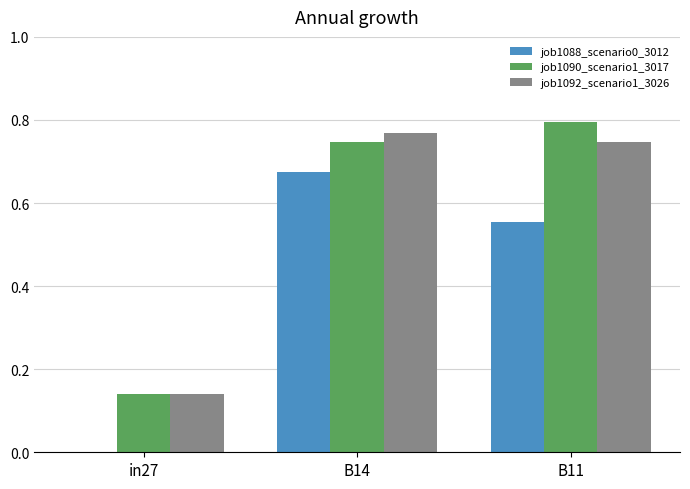

At which category is the sum across all series the highest?

B14